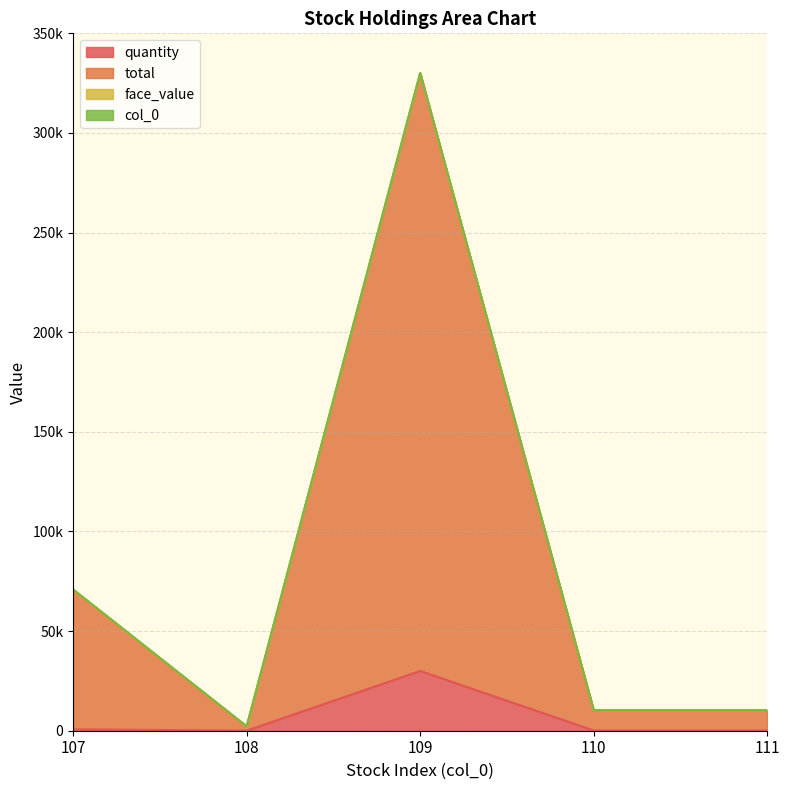

True or false: quantity and face_value intersect in this chart.

False